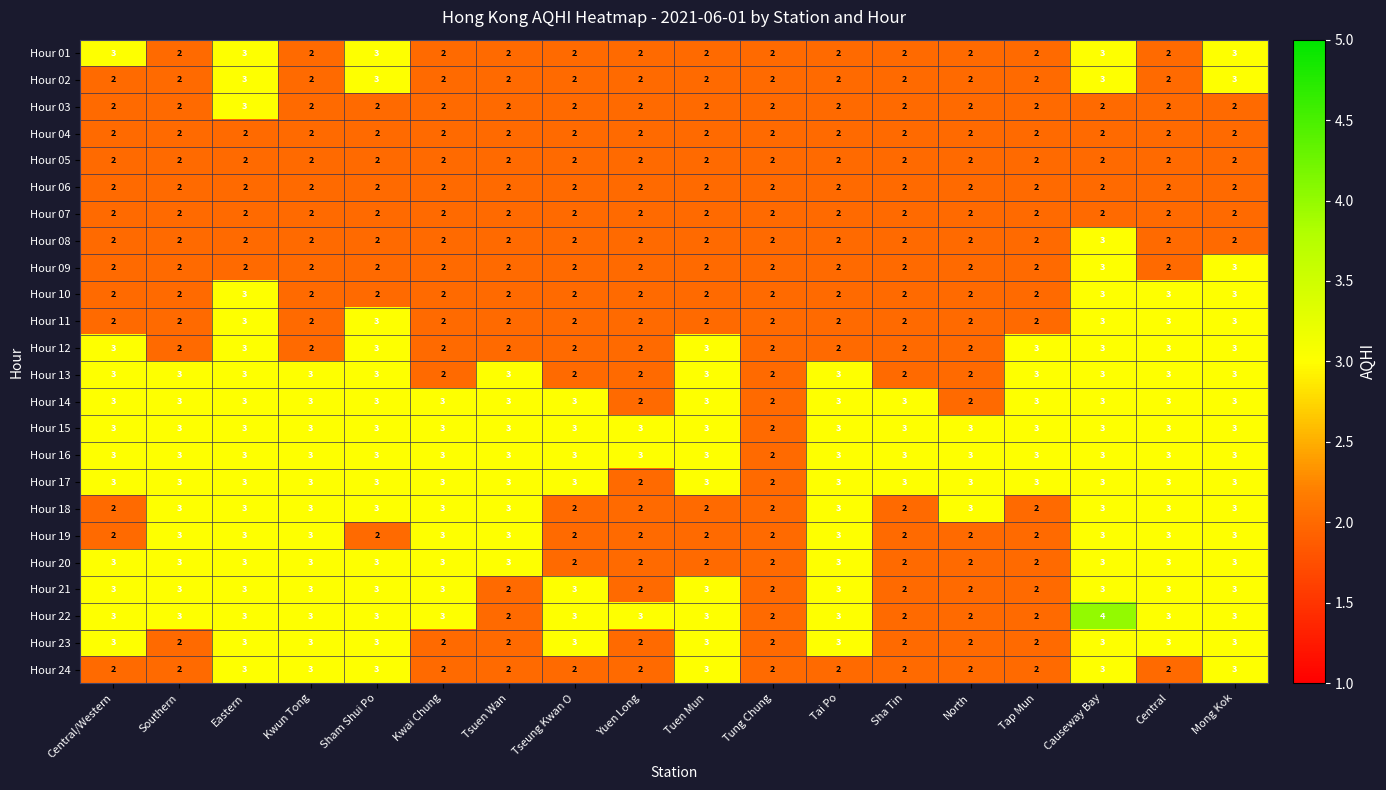

At which category is the sum across all series the highest?

Causeway Bay